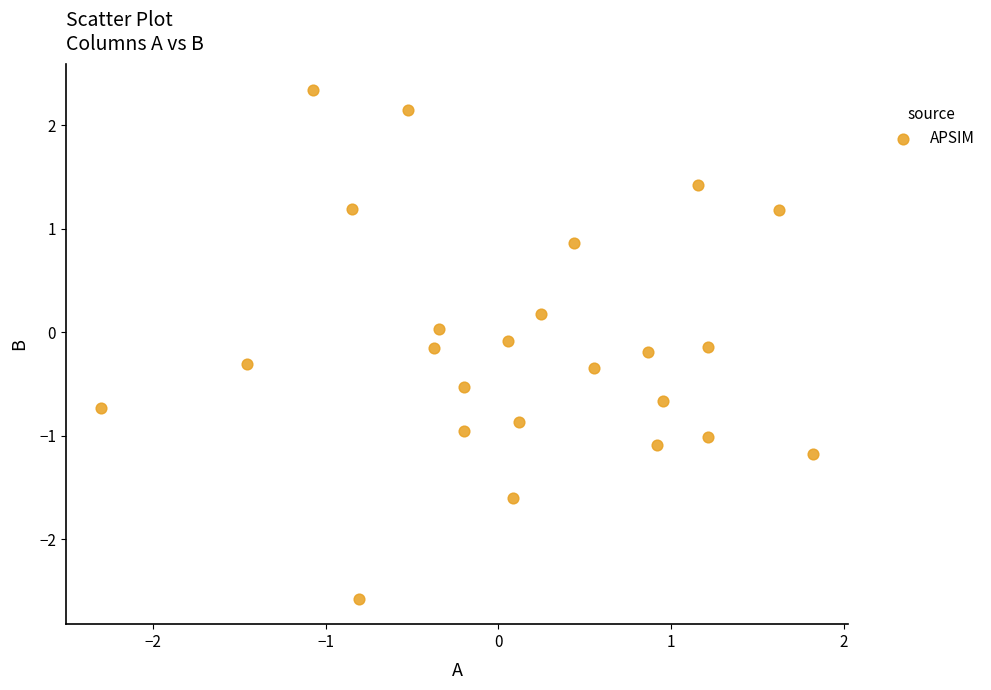

What is the range of Y values (max minus min)?

4.9